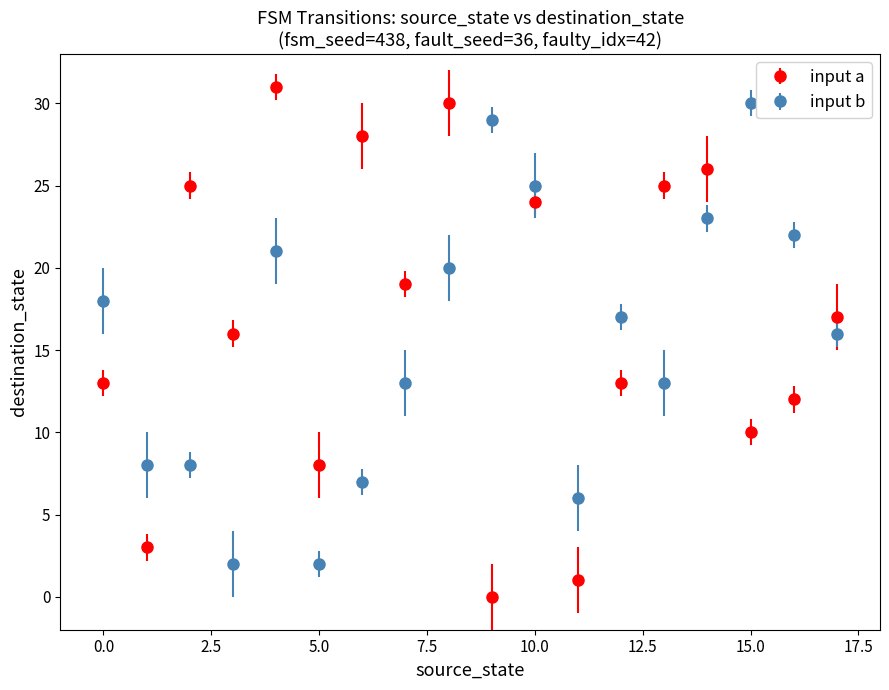

What are all the series names shown in the legend?

input a, input b